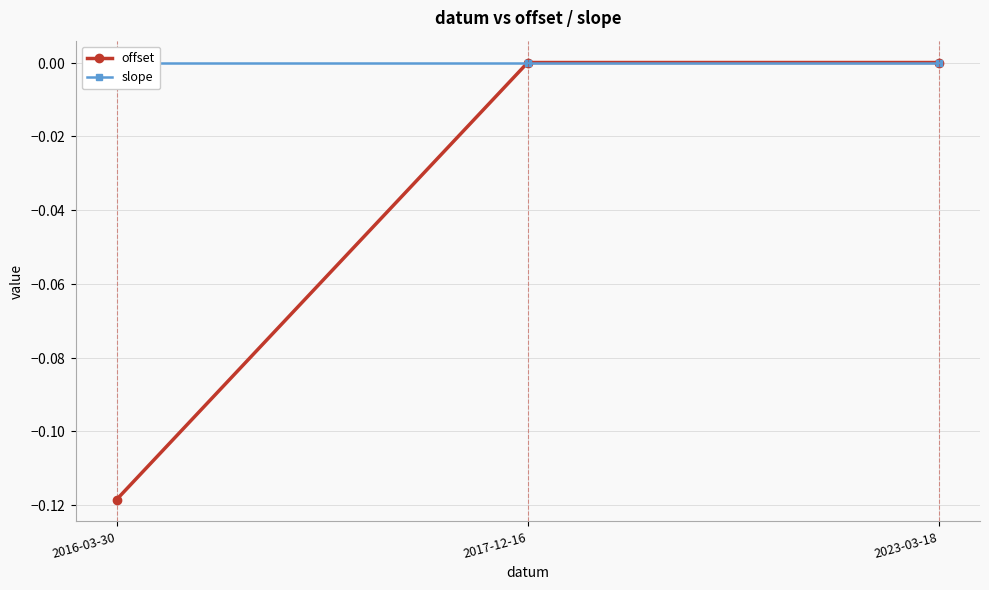

What position from the right is 2023-03-18?

1